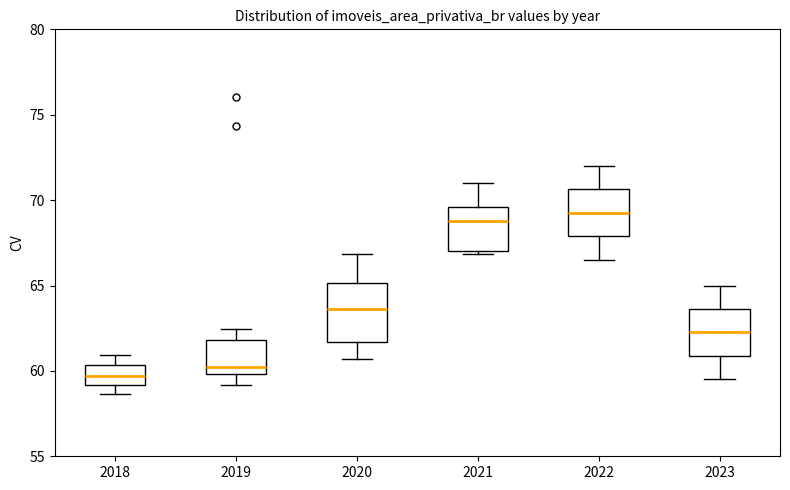

Reading left to right, read every box against the y-axis: the position of its median line, the range the box covers, and the ends of its whiskers. The values are not printed on the chart, so give them approximately, as read against the axis.

2018: median 59.5, box 59.0 to 60.5, whiskers 58.5 to 61.0
2019: median 60.5, box 60.0 to 62.0, whiskers 59.0 to 62.5
2020: median 63.5, box 61.5 to 65.0, whiskers 60.5 to 67.0
2021: median 69.0, box 67.0 to 69.5, whiskers 67.0 (just below the box's lower edge) to 71.0
2022: median 69.5, box 68.0 to 70.5, whiskers 66.5 to 72.0
2023: median 62.5, box 61.0 to 63.5, whiskers 59.5 to 65.0